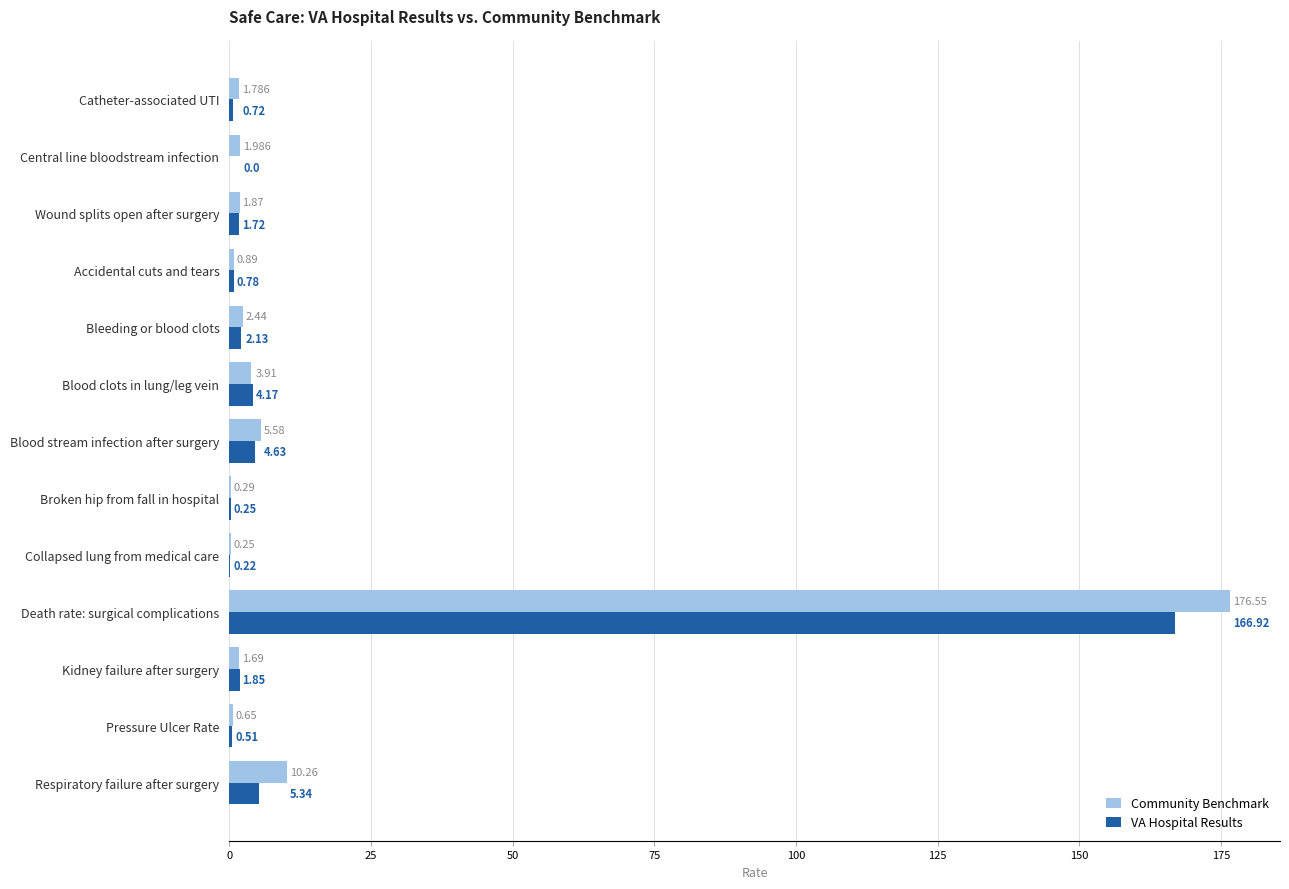

At which category does the chart reach its peak across all series?

Death rate: surgical complications